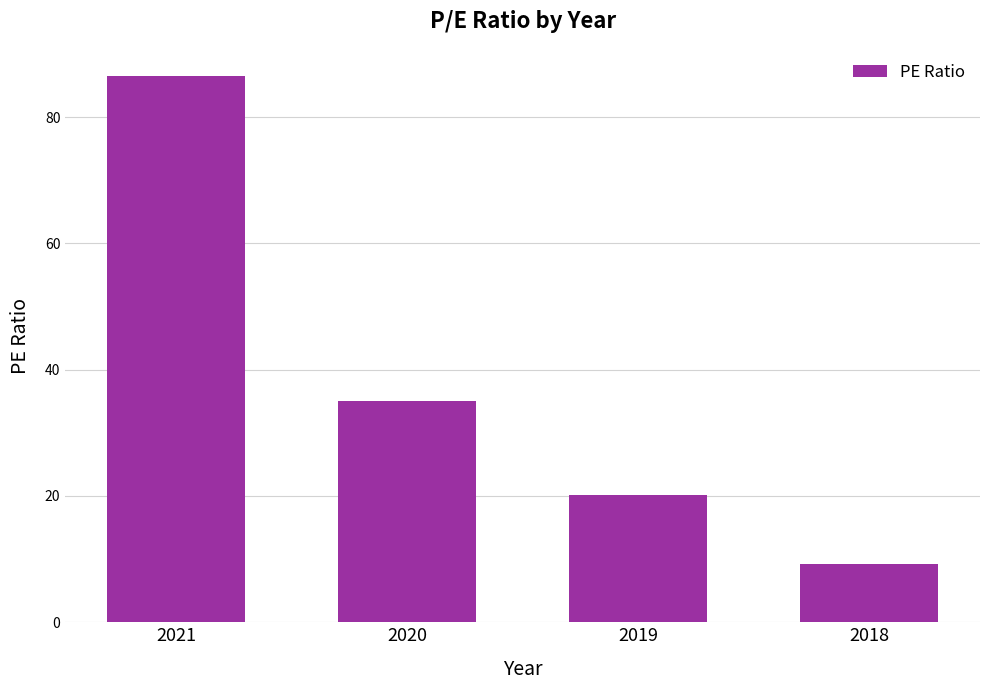

What is the greatest value displayed?

86.5